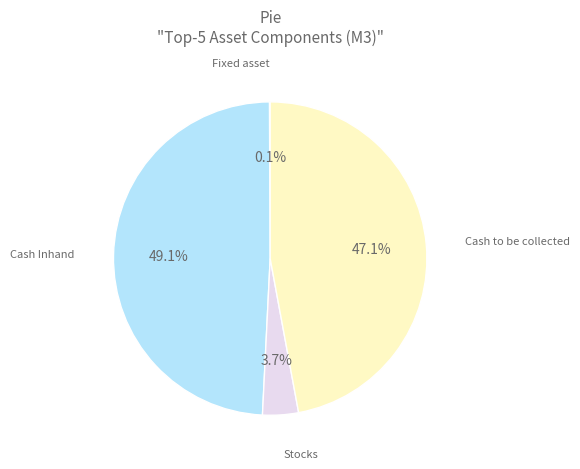

Is there a majority slice in this chart?

No